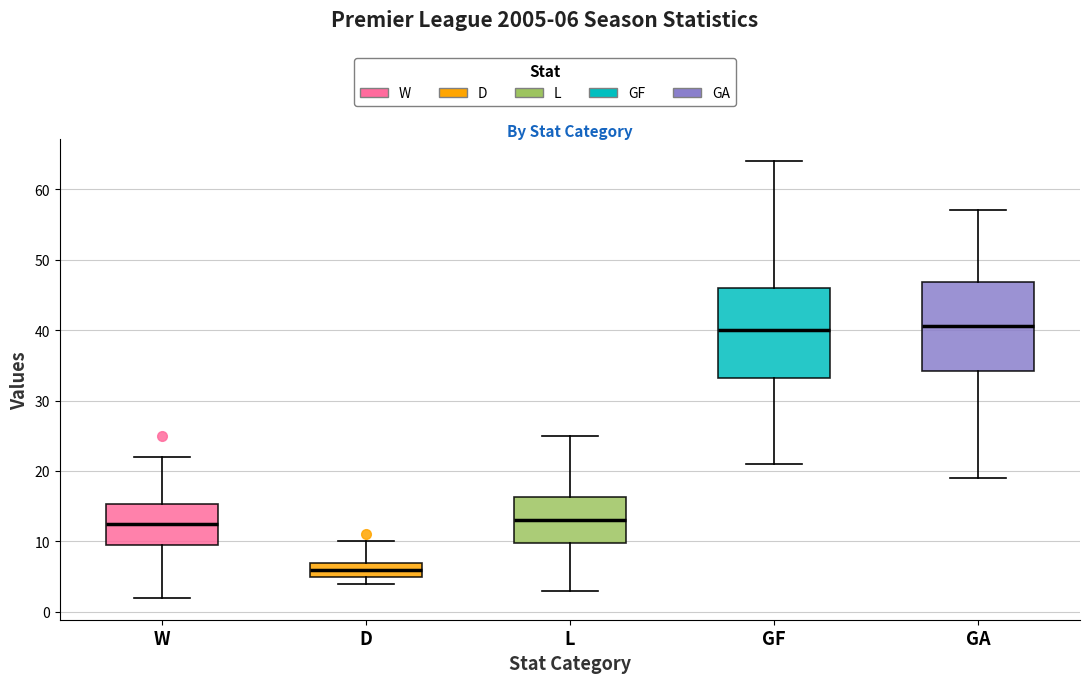

Where does the lower whisker of the box for GF end on the y-axis? The values are not printed on the chart, so give them approximately, as read against the axis.

21